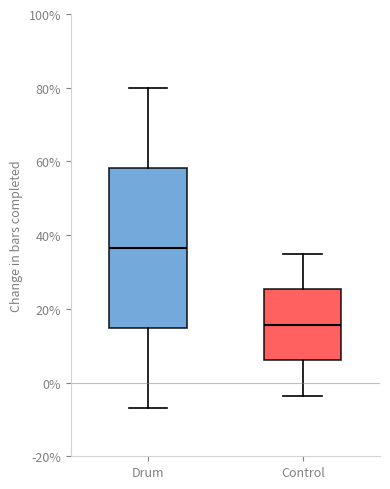

Which box's median line is the lowest?

Control